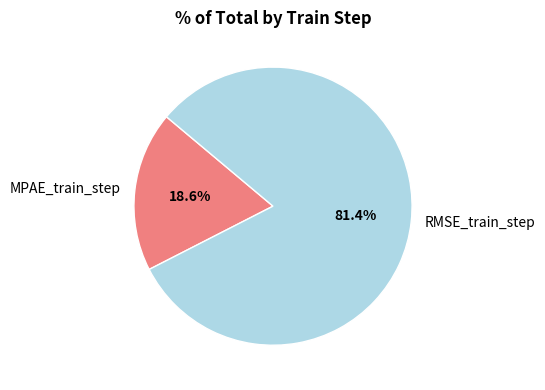

To the nearest percent, what is the difference between the largest and smallest slice percentages?

63%